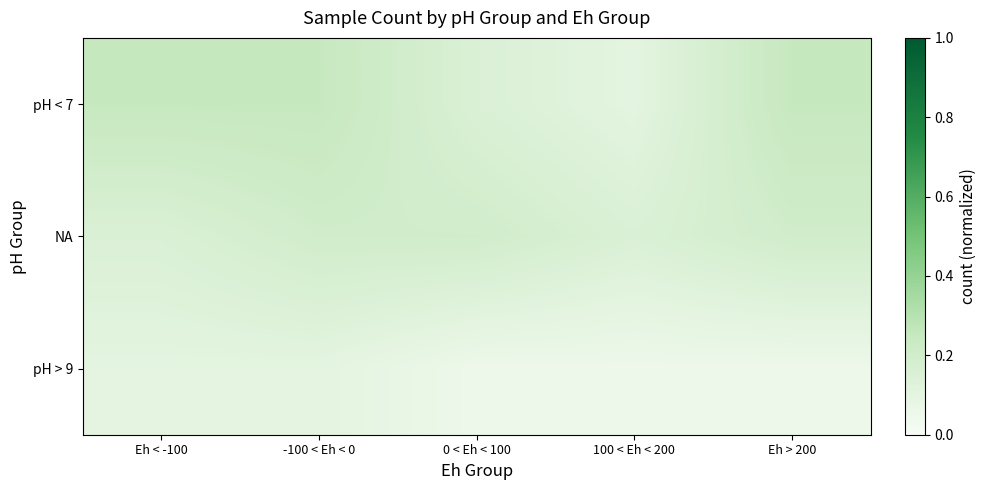

Is the value of pH > 9 at -100 < Eh < 0 greater than the value of pH < 7 at 0 < Eh < 100?

No